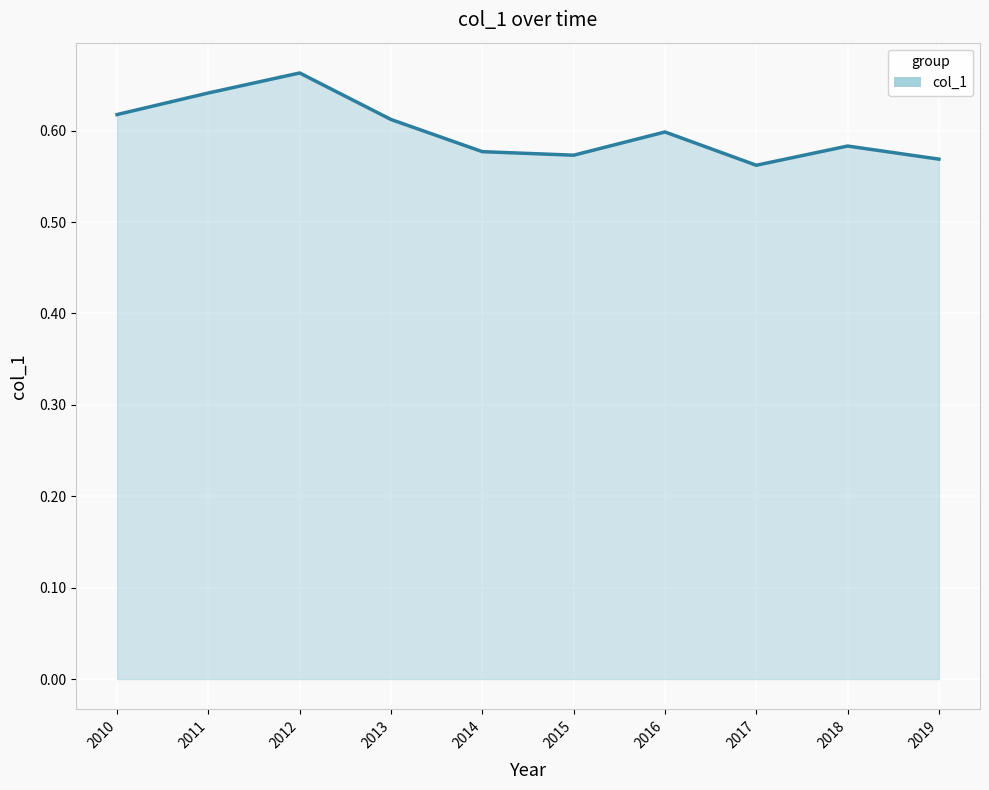

At which category does the data reach its first local peak?

2012